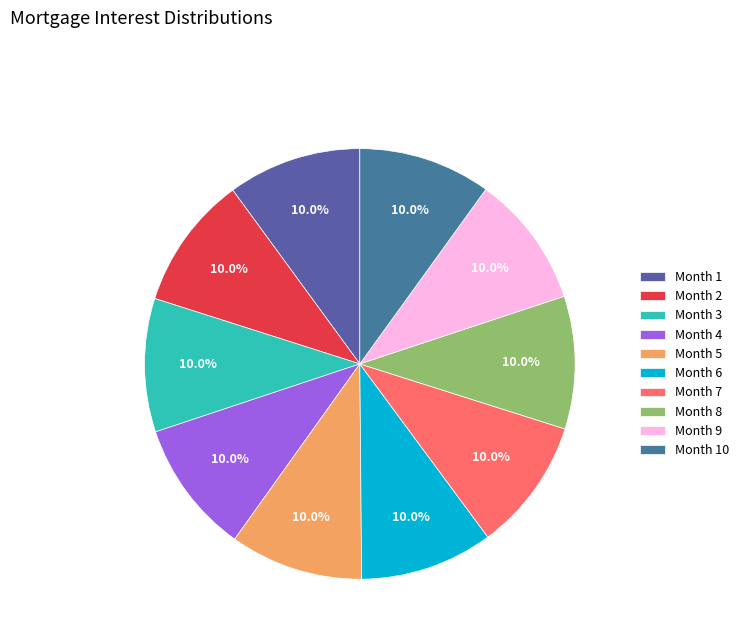

Is it true that Month 1 is 15% of the pie?

False